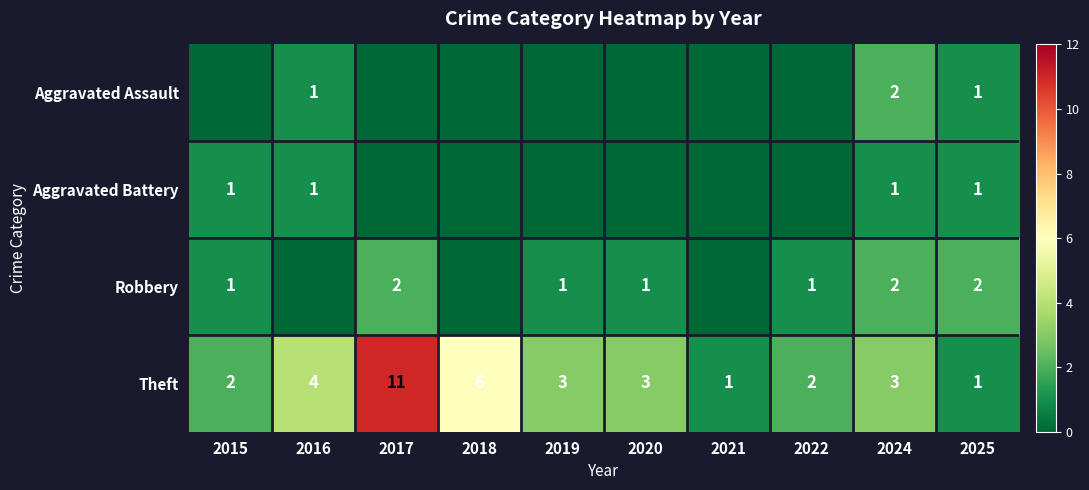

Is it true that Robbery equals 1 at 2019?

True